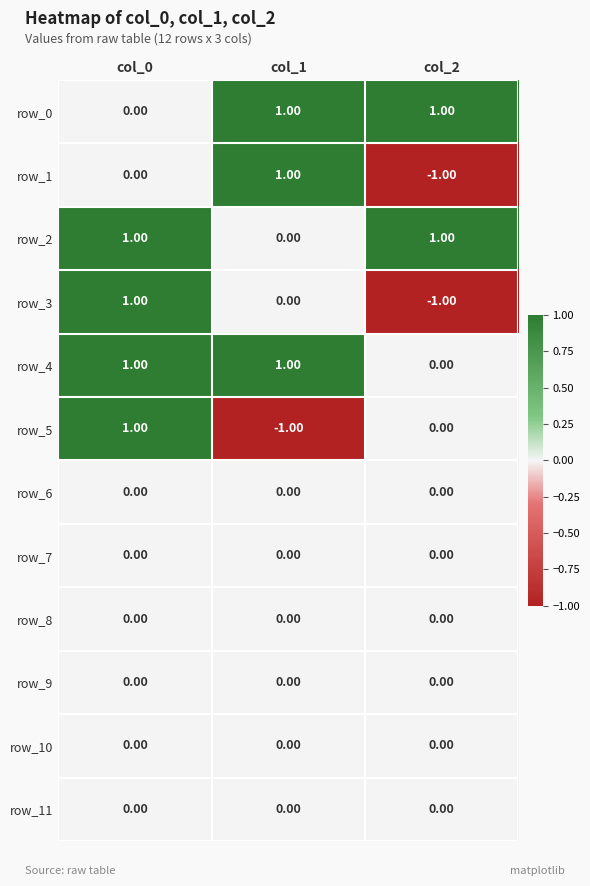

True or false: row_2 has a value of 2 at col_2.

False